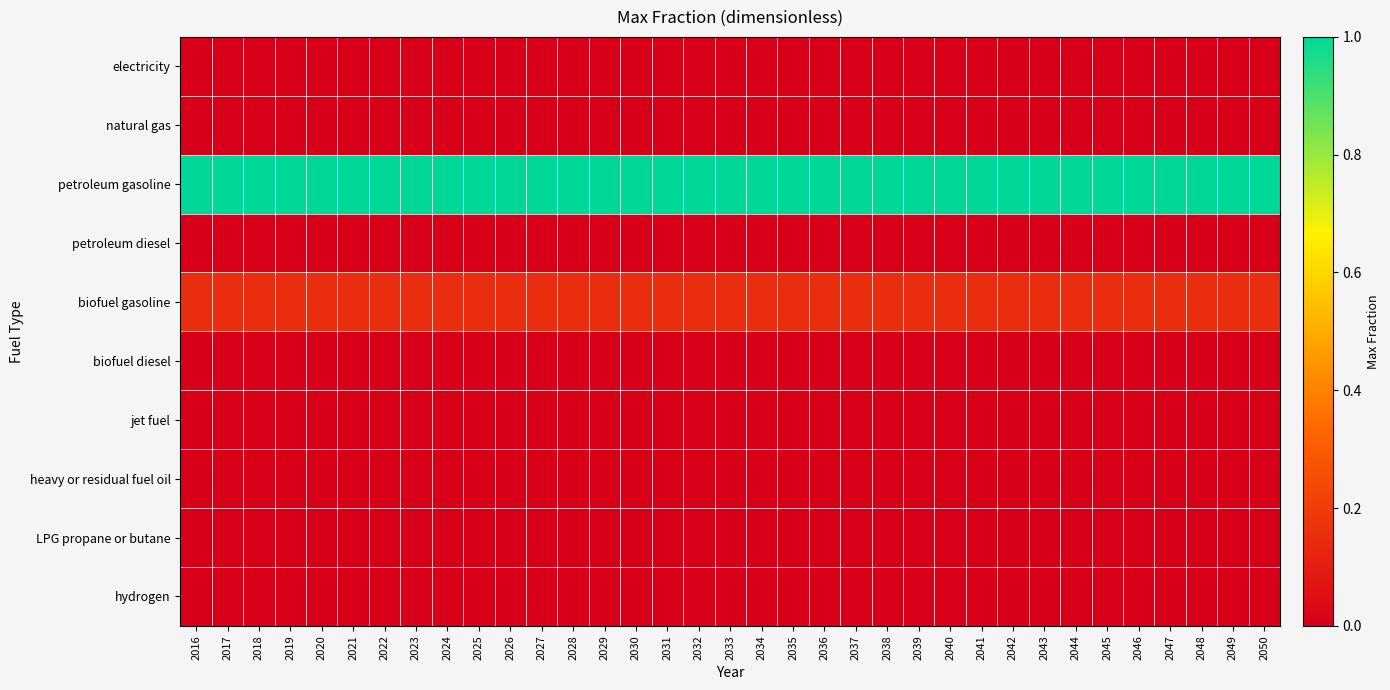

At which category is the sum across all series the highest?

2016